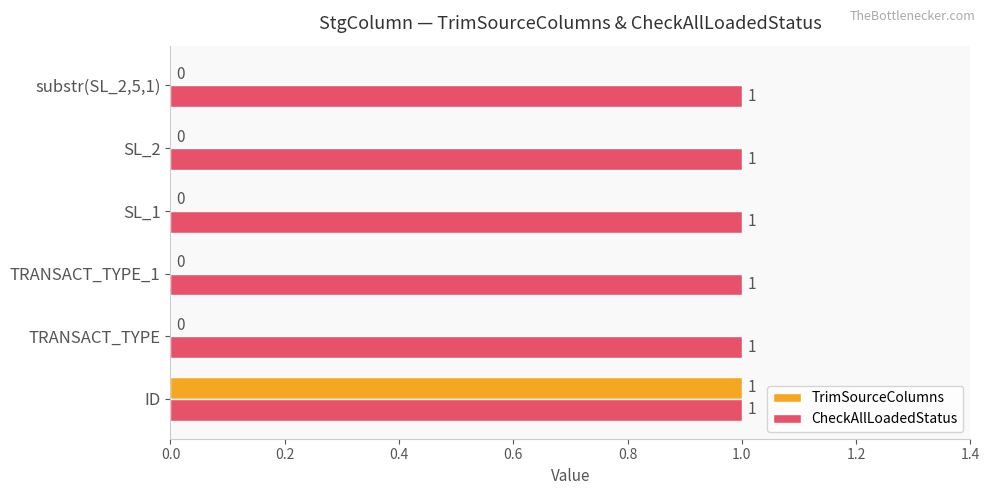

Which series has the largest total across all categories?

CheckAllLoadedStatus